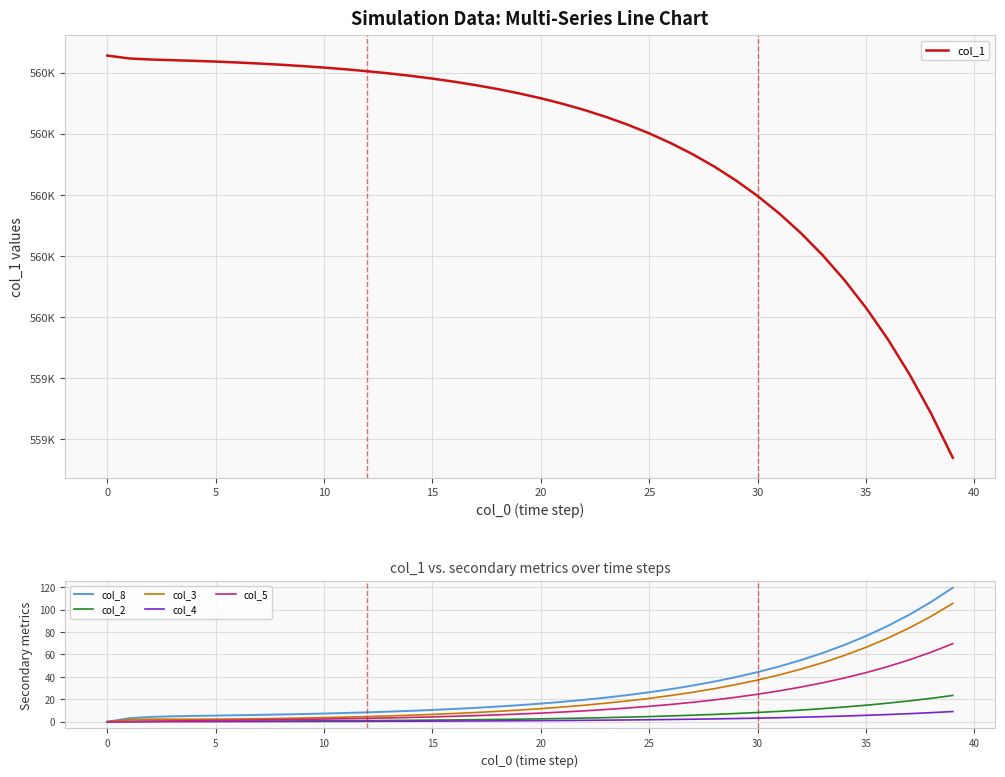

At how many categories does at least one series exceed 62757?

40